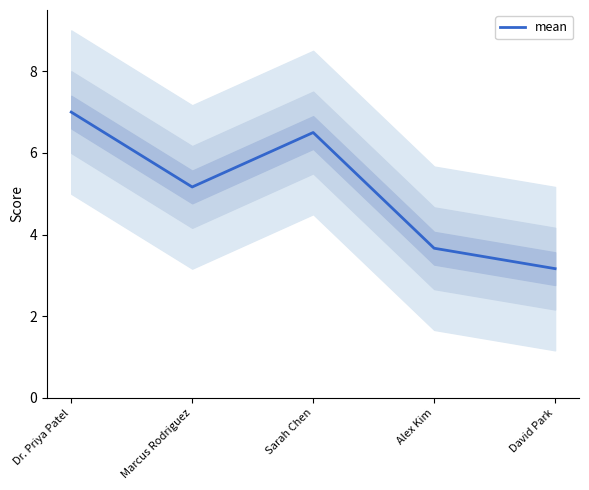

What is the difference between the second highest and minimum values?

3.3